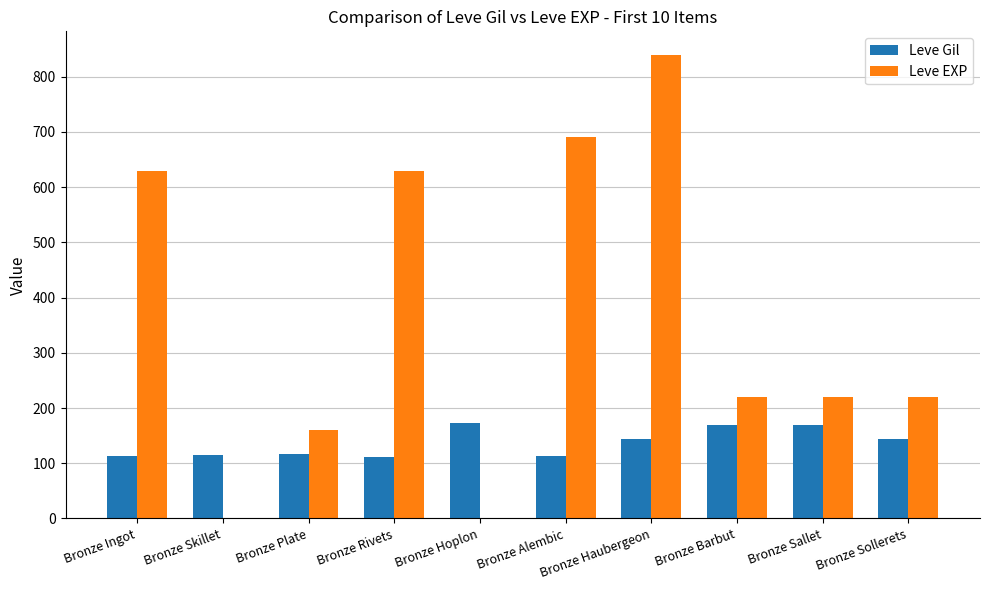

Which series has the largest total across all categories?

Leve EXP